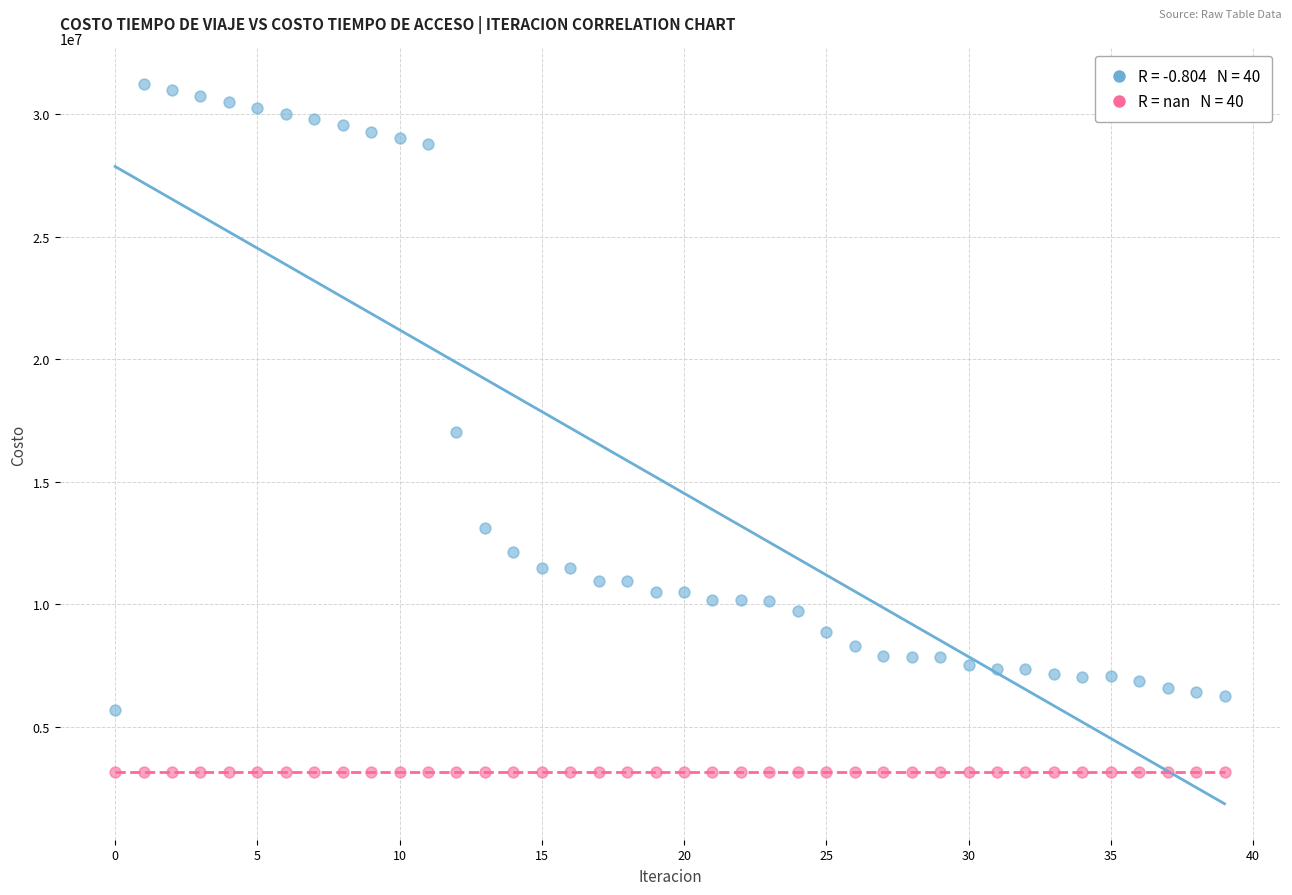

How many data points are displayed?

80